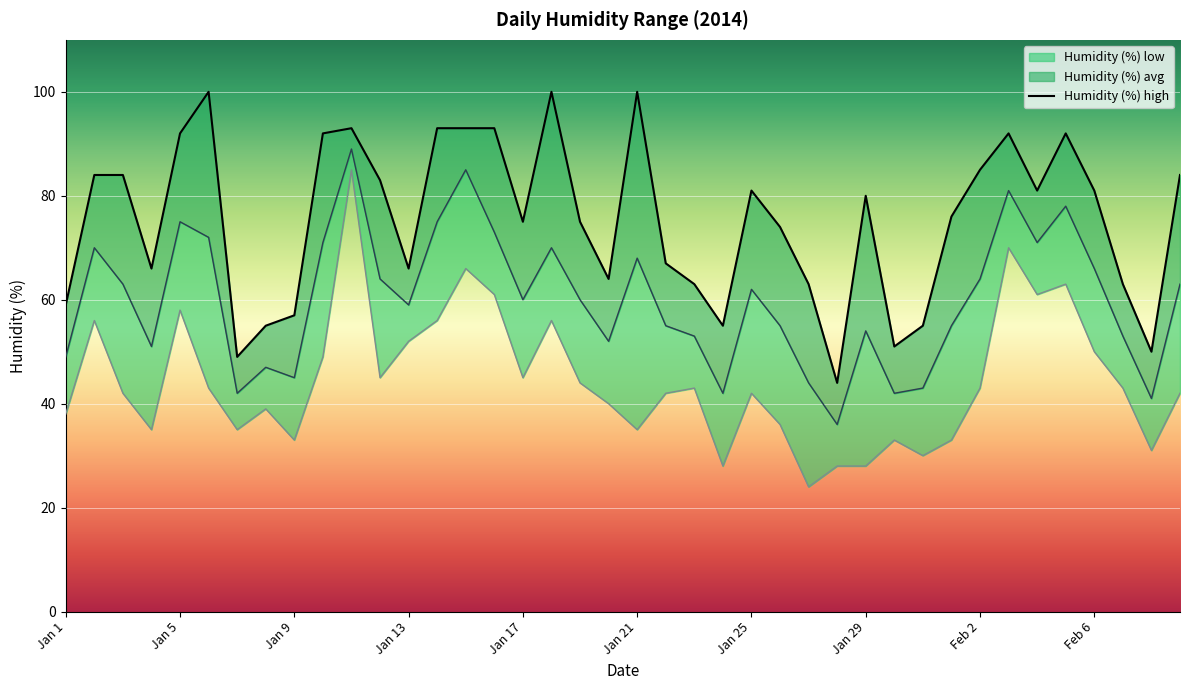

Which label corresponds to the largest value in the chart?

Jan 21